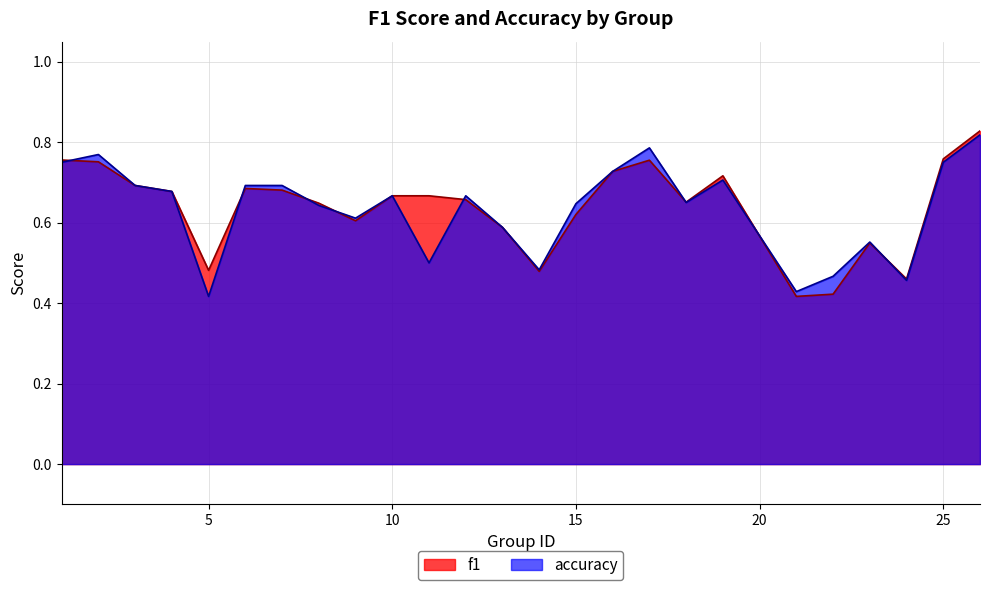

How many times do f1 and accuracy cross each other?

8